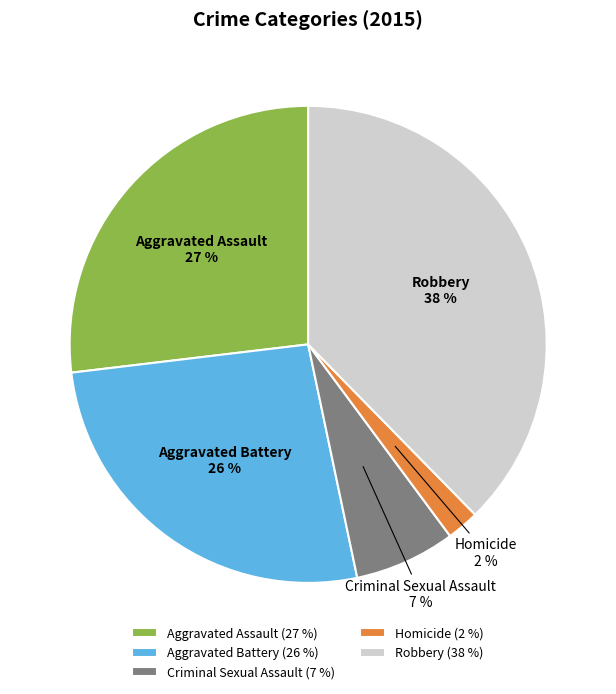

Does Robbery account for over 50% of the chart?

No